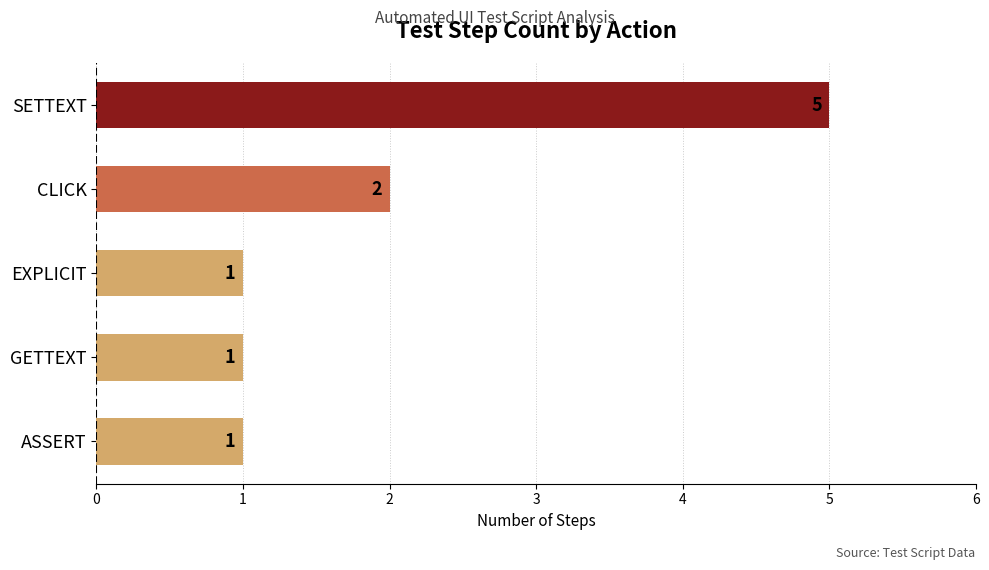

True or false: the data shows 2 at CLICK.

True